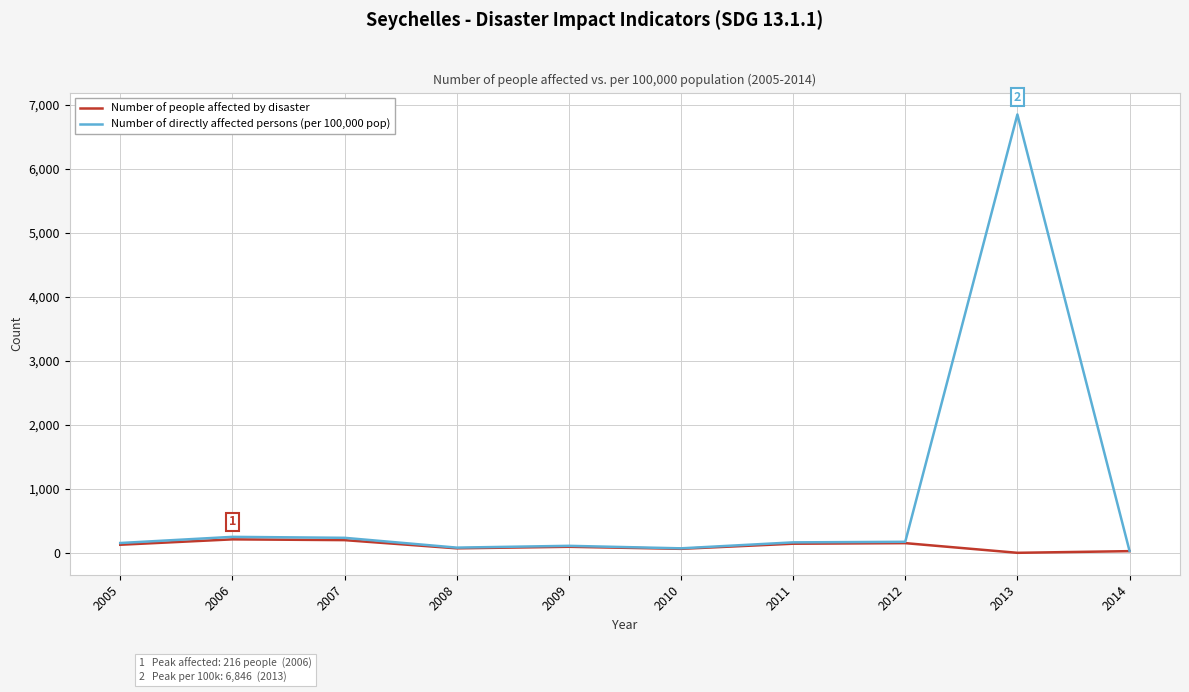

True or false: Number of directly affected persons (per 100,000 pop) has more than 0 points higher than both neighbors.

True